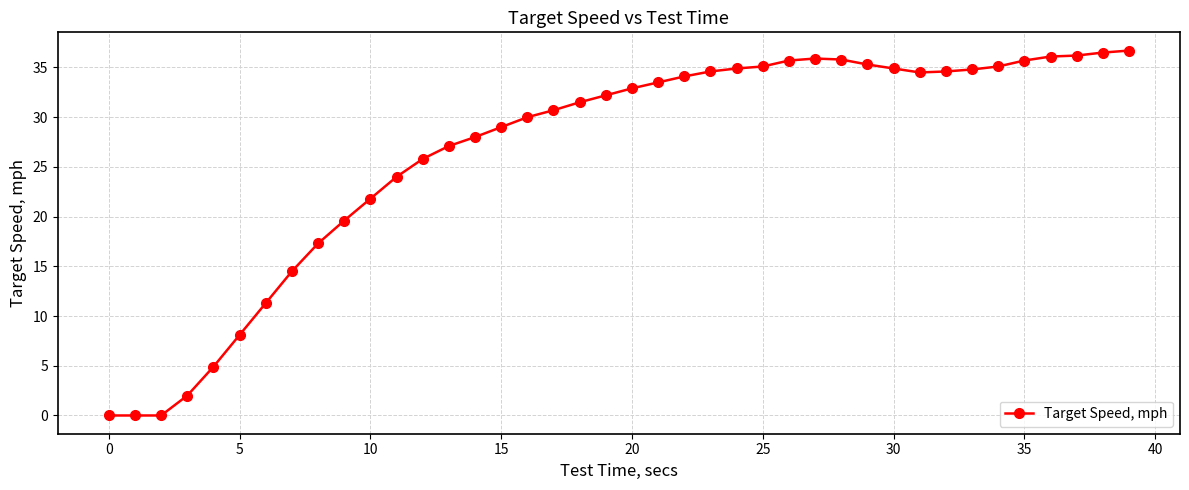

How many lines are shown in the chart?

1